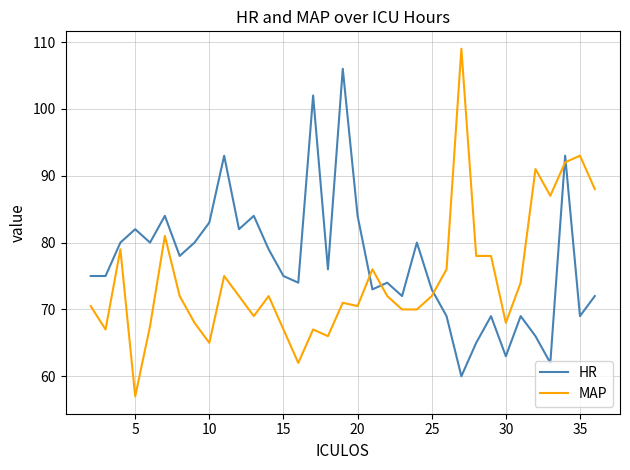

Rank the series by their average value, from lowest to highest.

MAP, HR